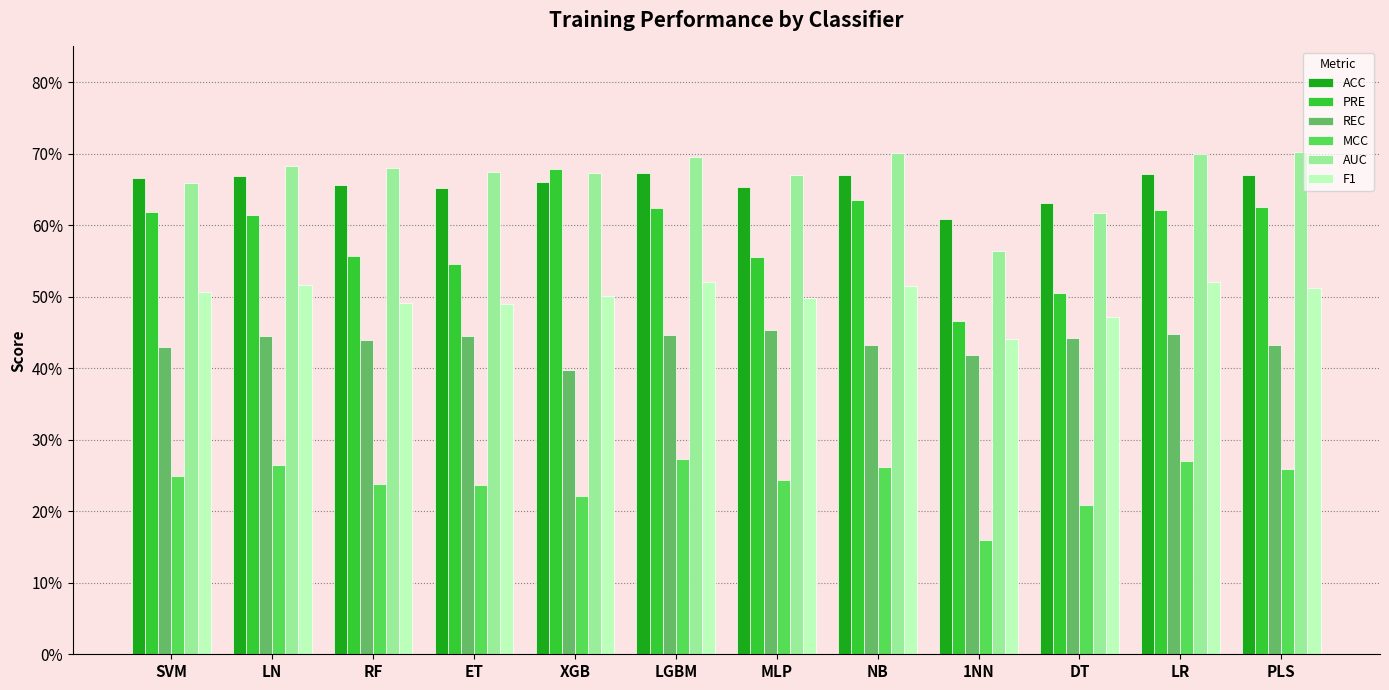

Is the value of PRE at PLS greater than the value of AUC at PLS?

No